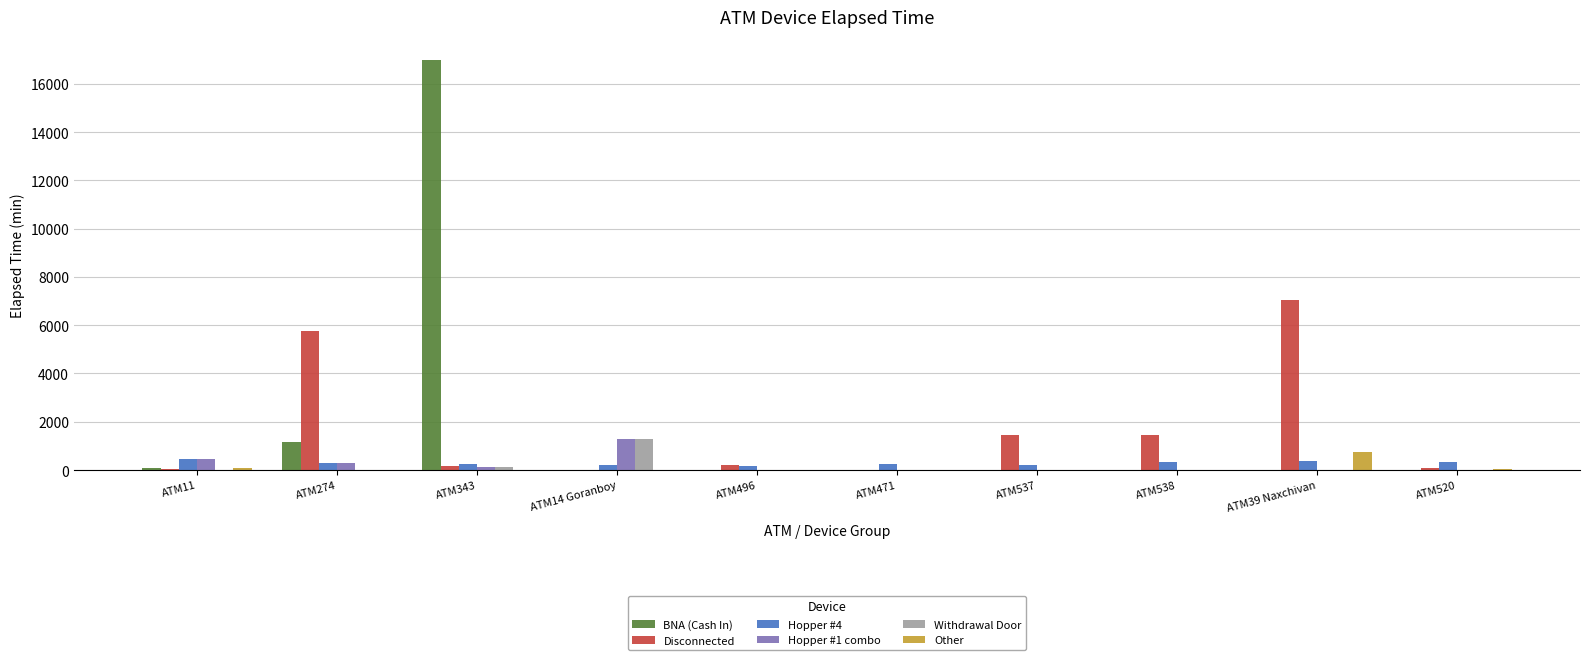

What is the sum of all BNA (Cash In) values?

18240